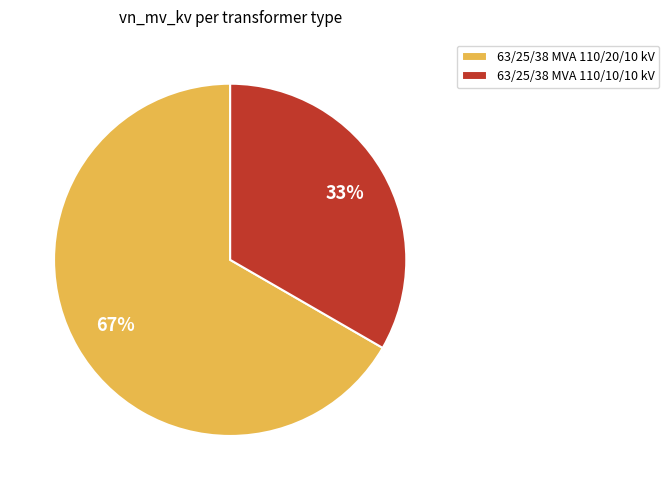

Between 63/25/38 MVA 110/20/10 kV and 63/25/38 MVA 110/10/10 kV, which is larger?

63/25/38 MVA 110/20/10 kV